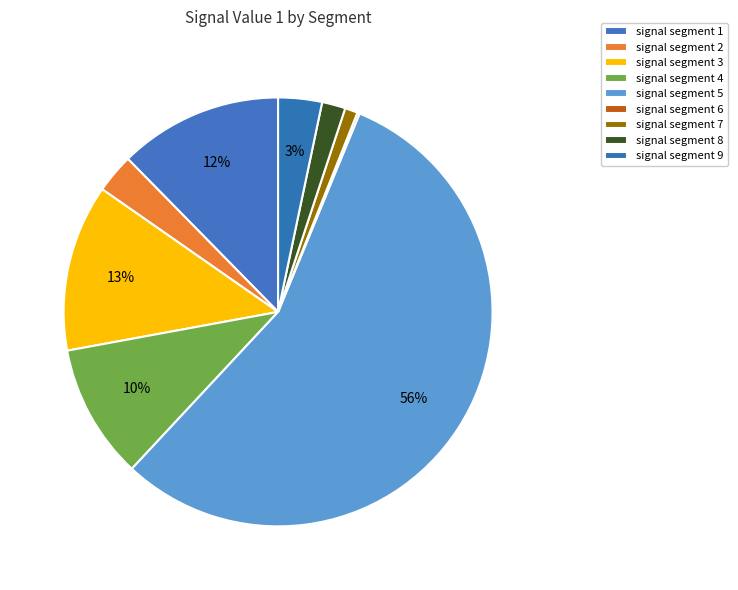

To the nearest percent, what is the combined percentage of signal segment 7 and signal segment 2?

4%